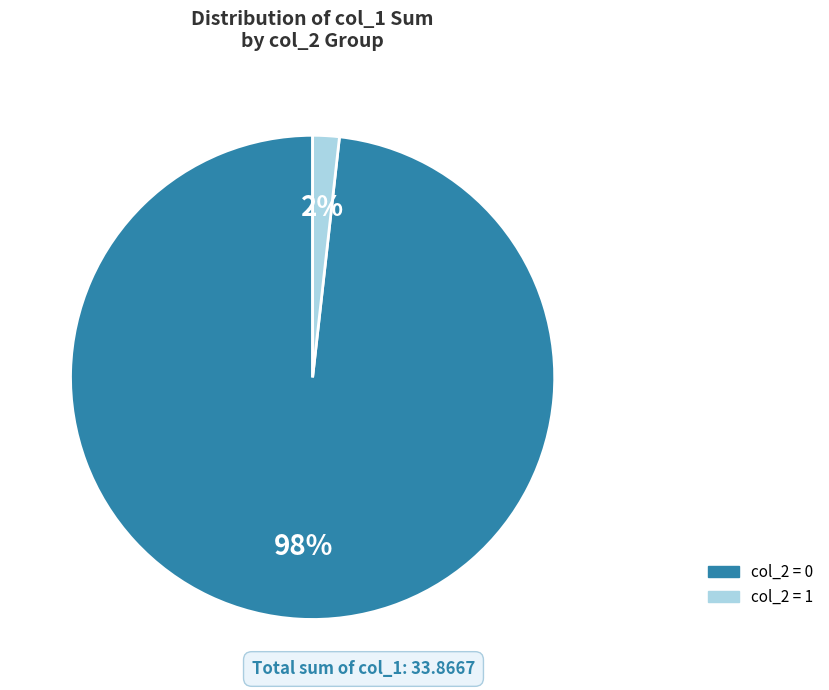

What is the majority slice?

col_2 = 0